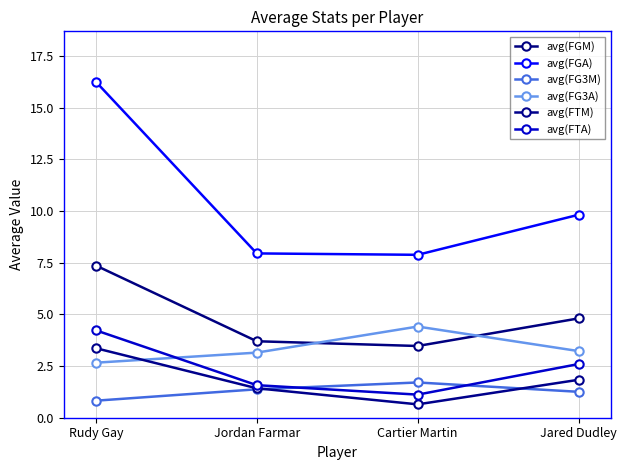

True or false: avg(FTM) and avg(FGA) intersect in this chart.

False